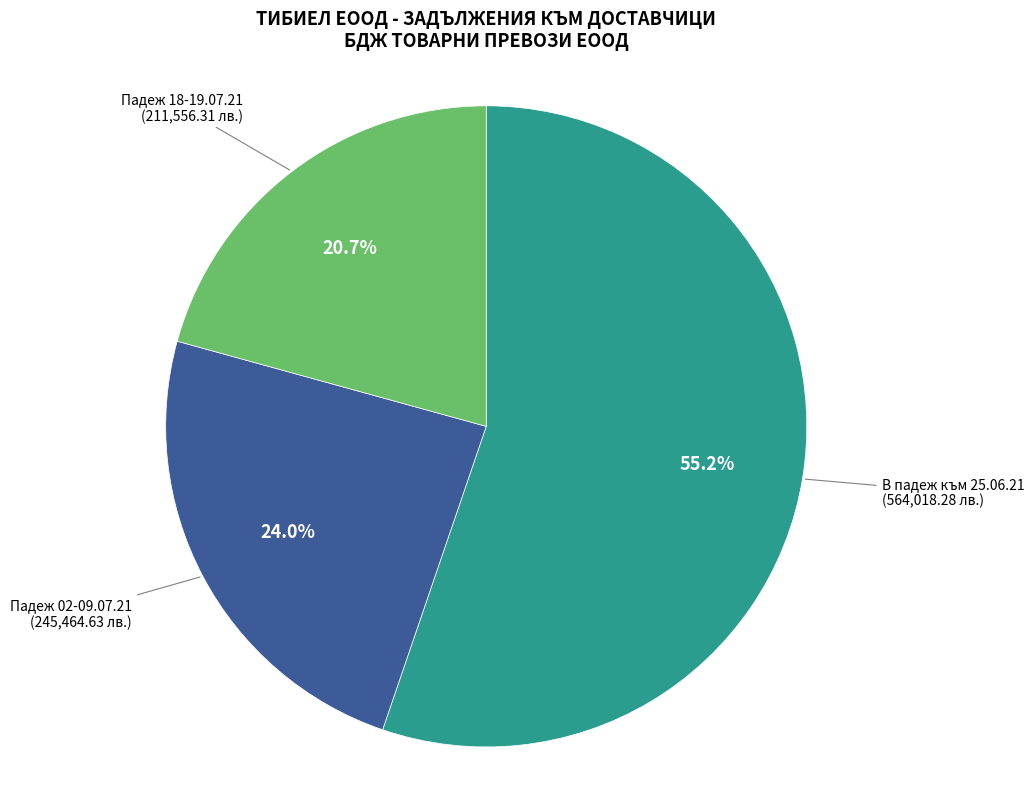

Does any single category account for the majority?

Yes